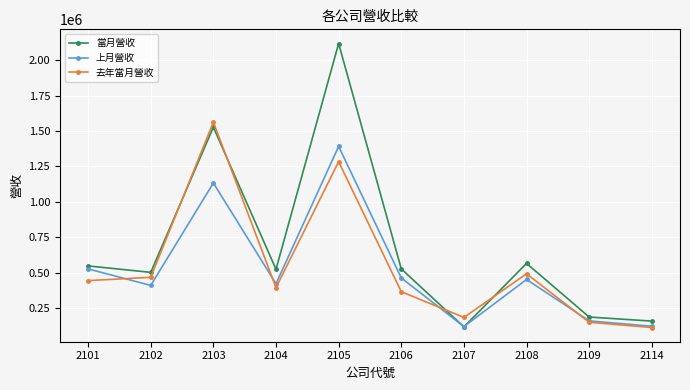

At how many categories does at least one series exceed 120867?

10